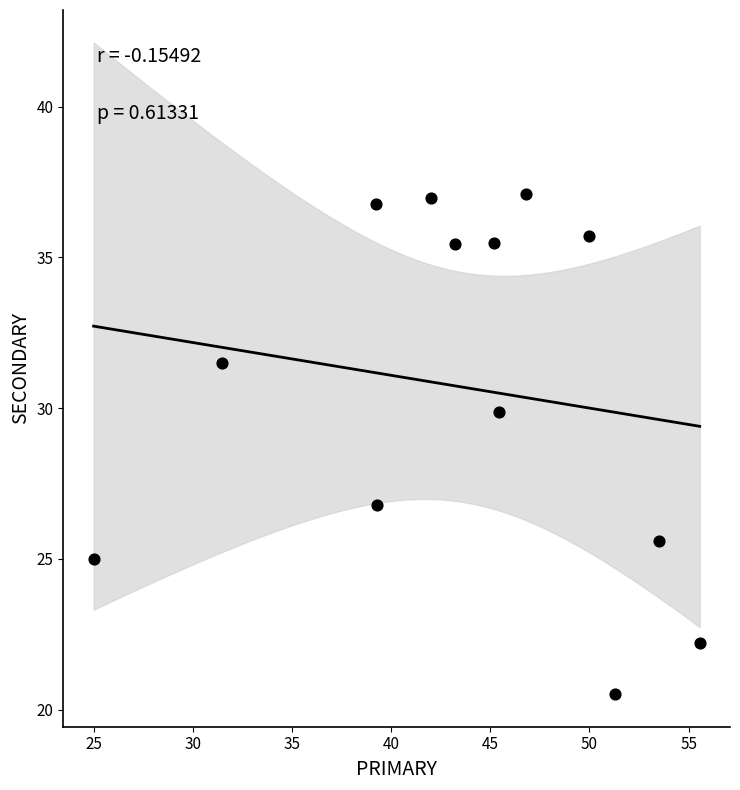

What Y value in the scatter plot is closest to 28?

26.8